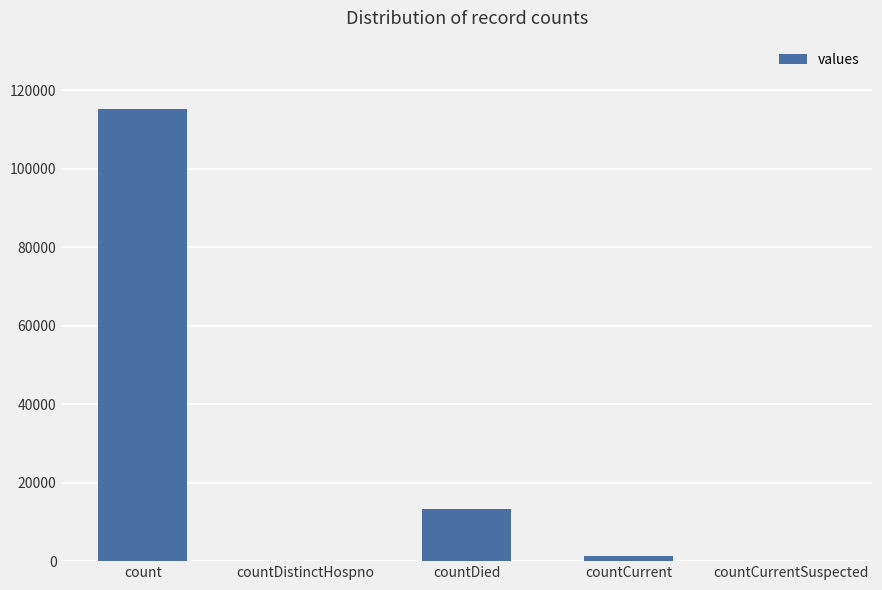

What is the average value?

26021